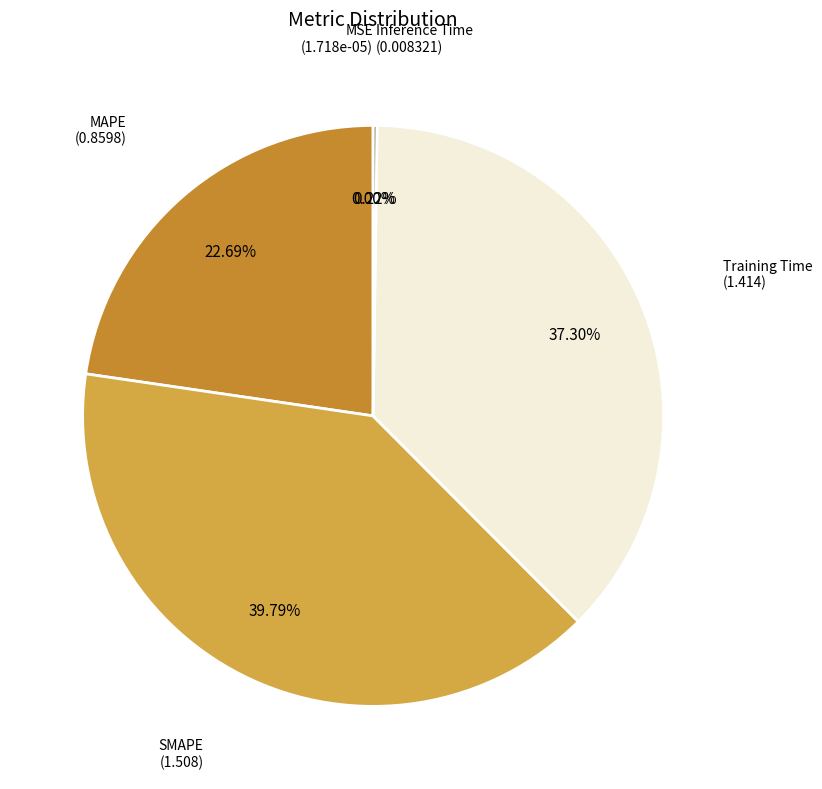

Is MAPE the majority of the pie?

No